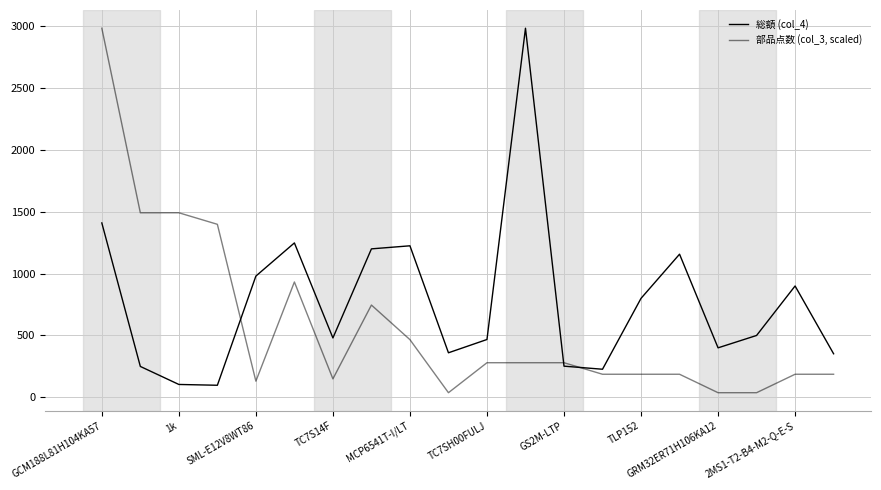

What is the average value of the 部品点数 (col_3, scaled) series?

583.6